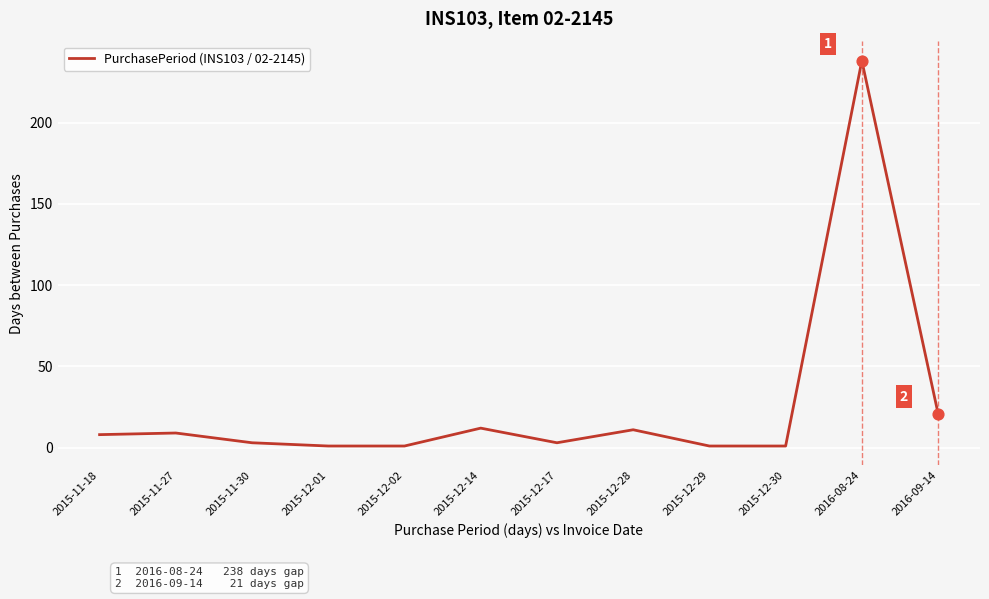

Which has a higher value, 2016-09-14 or 2015-12-28?

2016-09-14